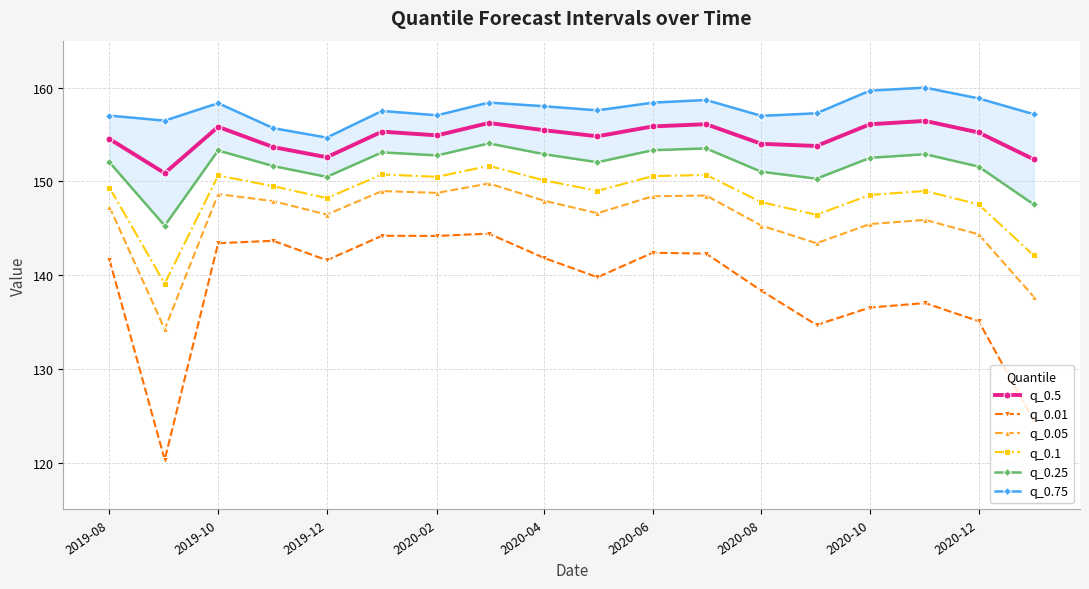

The q_0.1 series shows 72.5 at 2020-12. True or false?

False